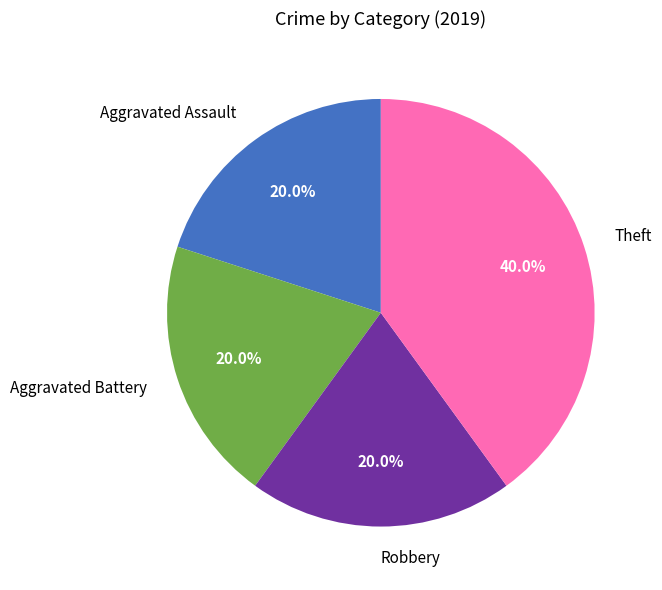

Which slice is the largest?

Theft